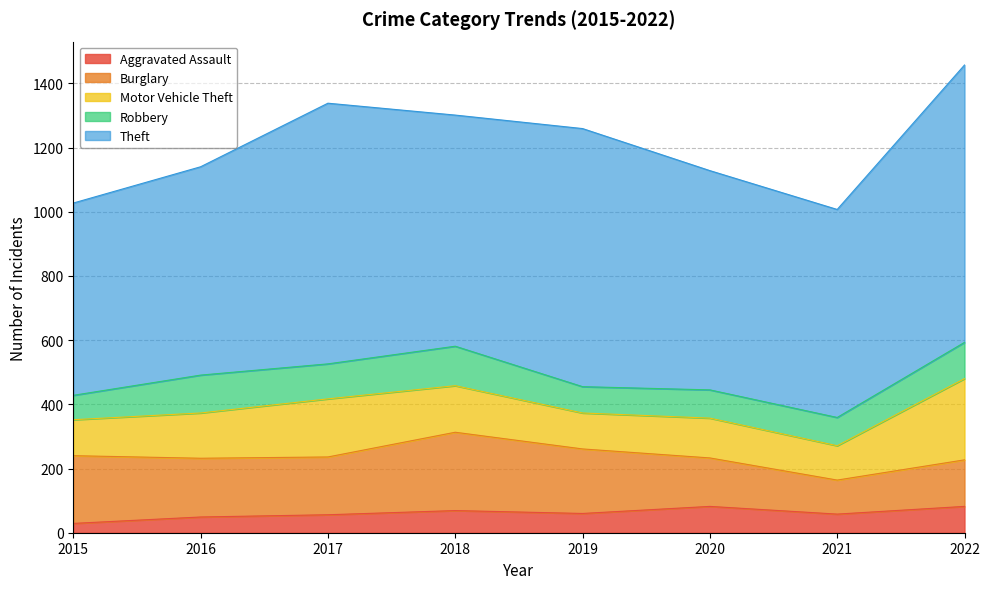

At how many categories does at least one series exceed 502?

8